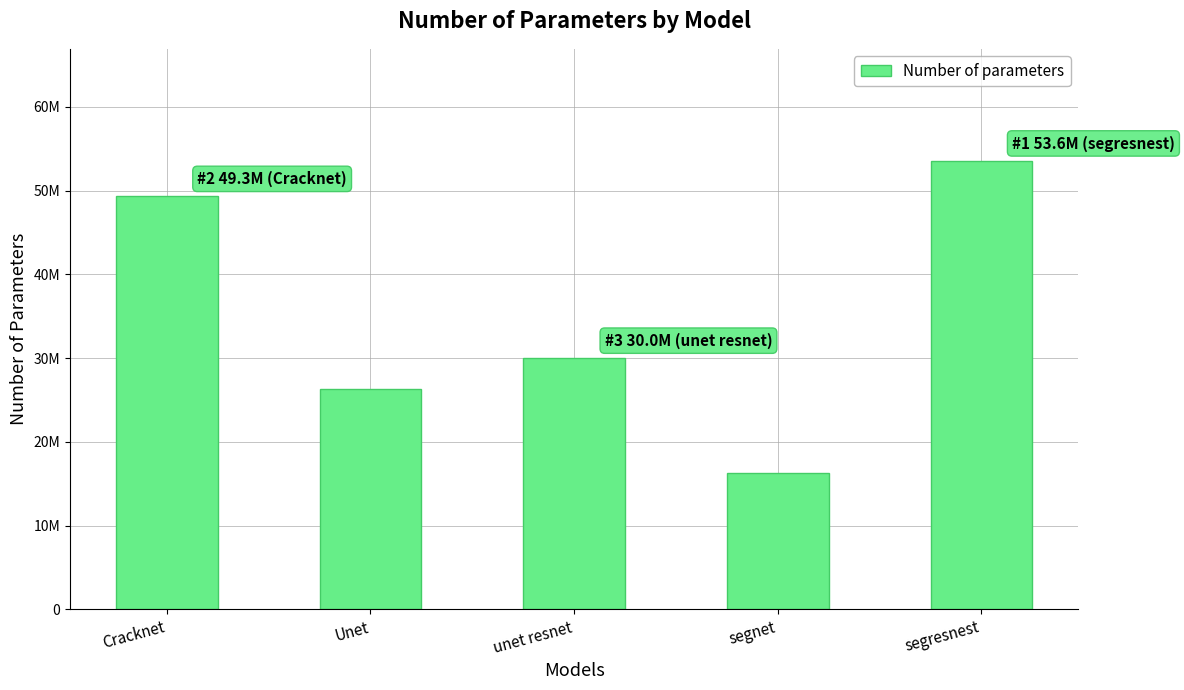

Does the chart contain stacked bars?

No